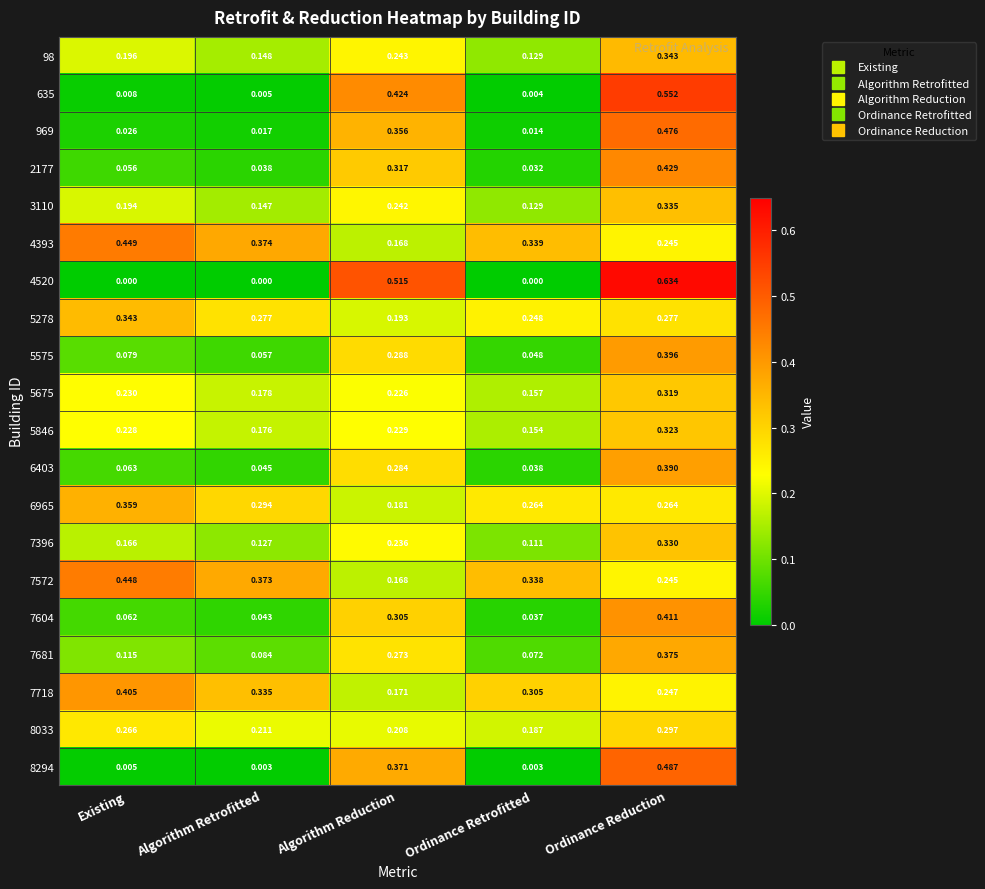

At which label does 7681 reach its peak?

Ordinance Reduction